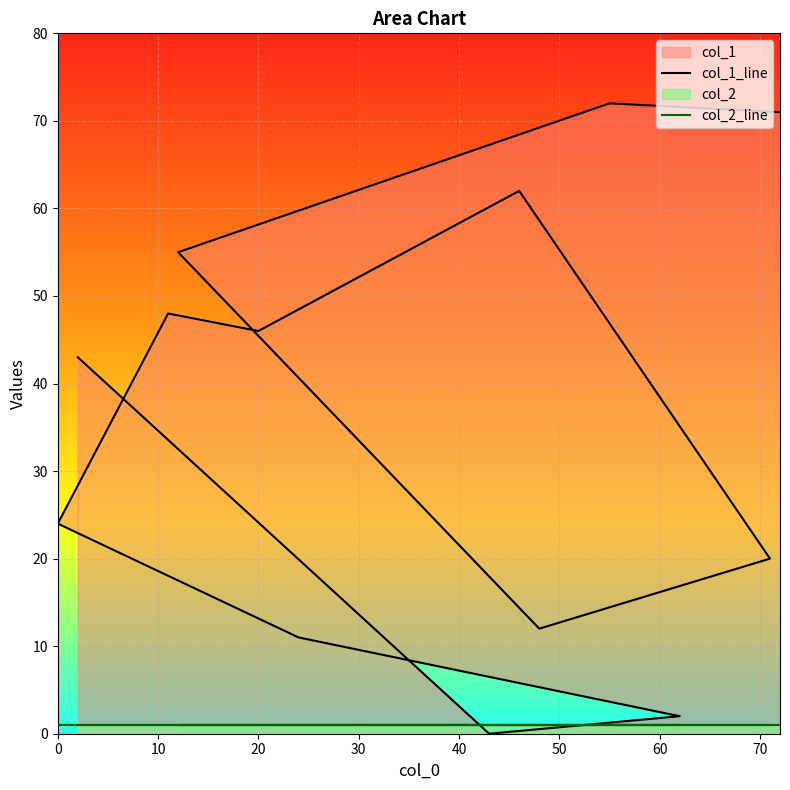

Is the value of col_2_line at 10 greater than the value of col_1_line at 40?

No